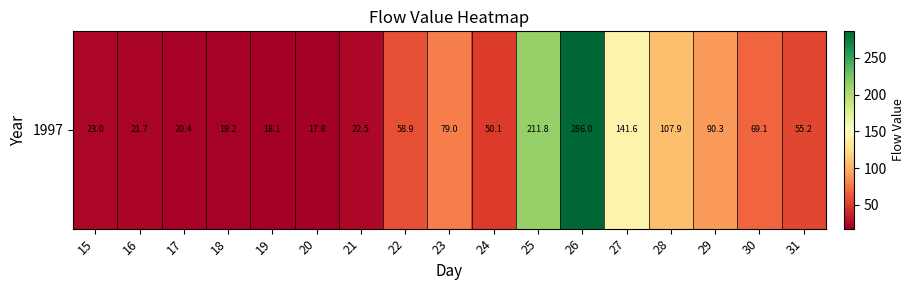

List the labels in order of value, smallest first.

20, 19, 18, 17, 16, 21, 15, 24, 31, 22, 30, 23, 29, 28, 27, 25, 26